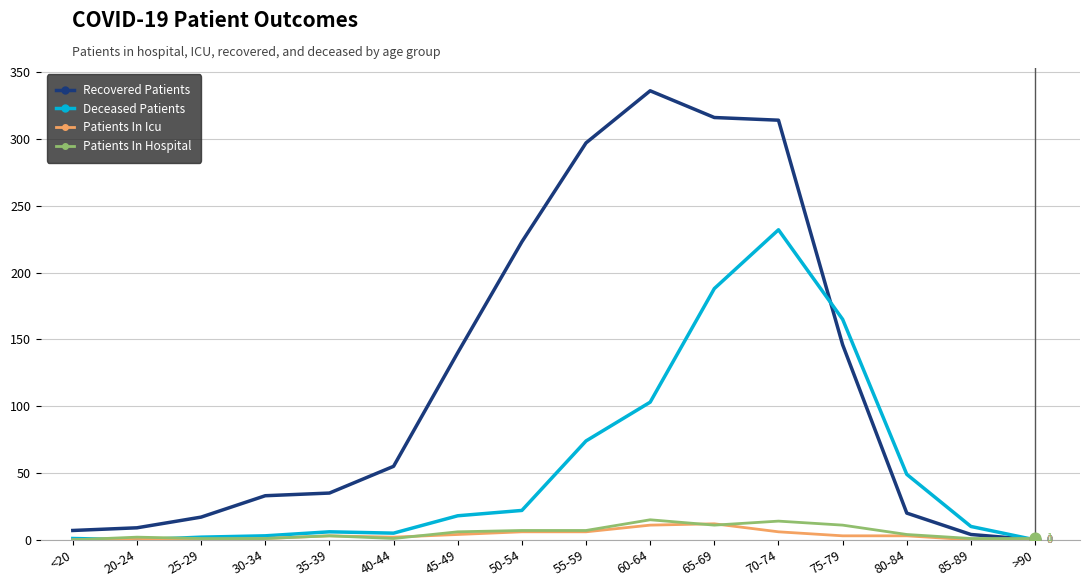

At which category is the sum across all series the highest?

70-74